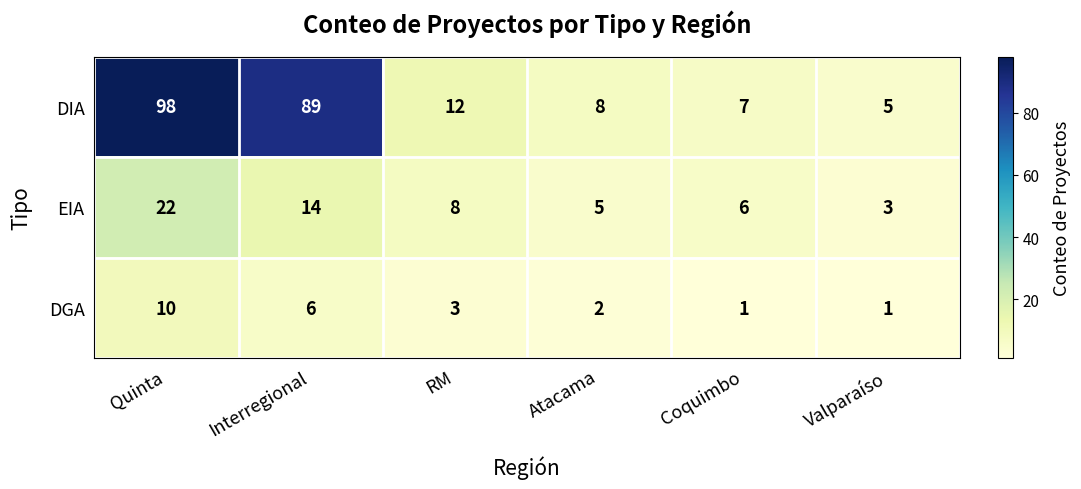

How many DGA values are between 1 and 6?

5